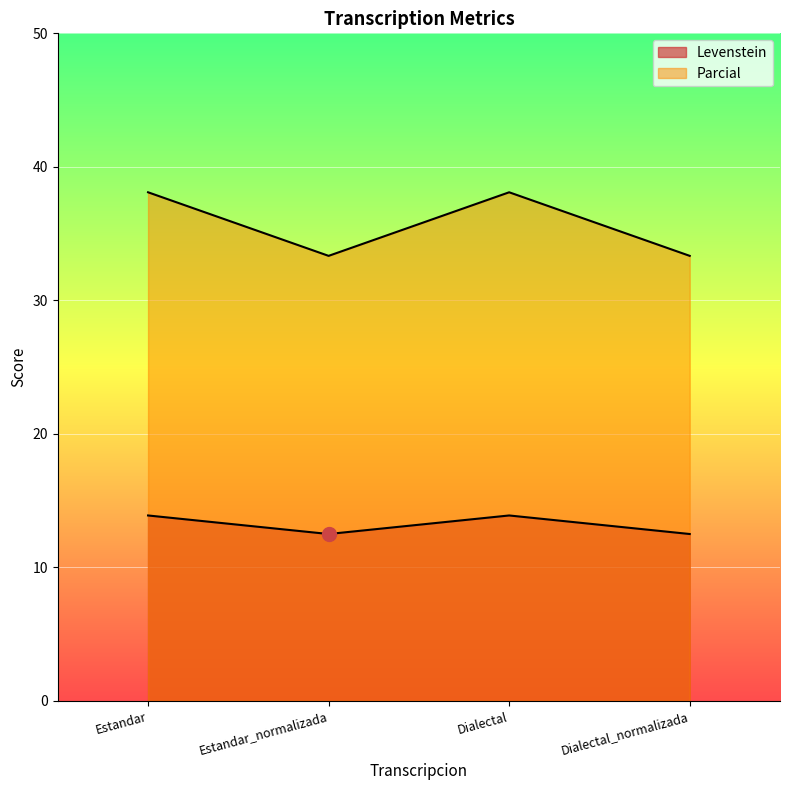

Is it true that Levenstein equals 57.9 at Estandar?

False